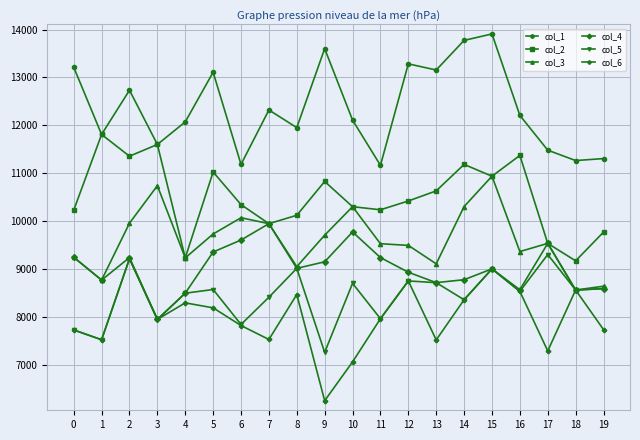

The col_1 series shows 11305 at 19. True or false?

True